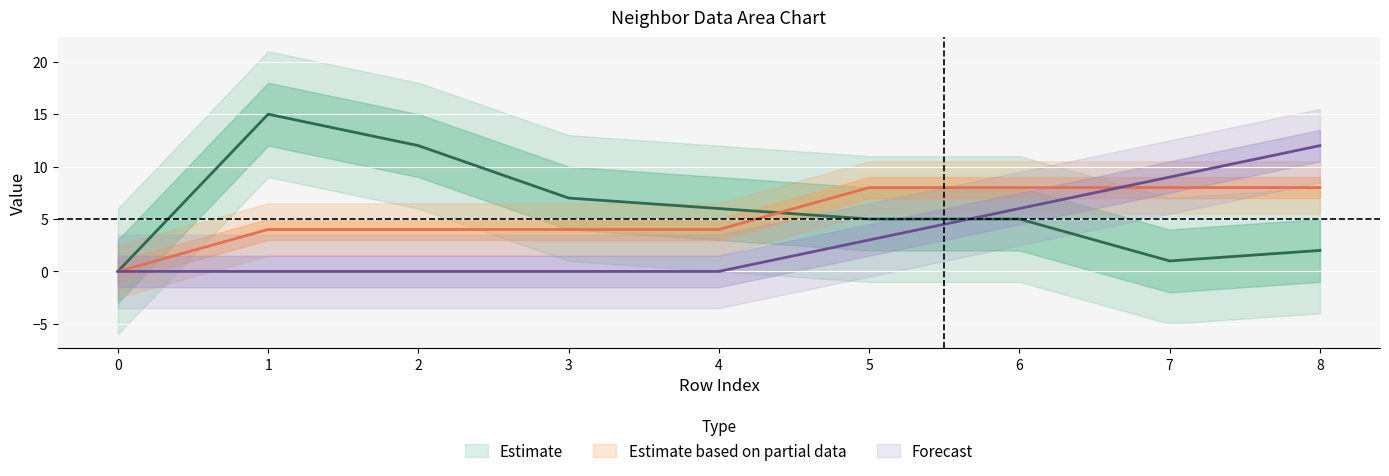

Which category has the highest value in the isite series?

1